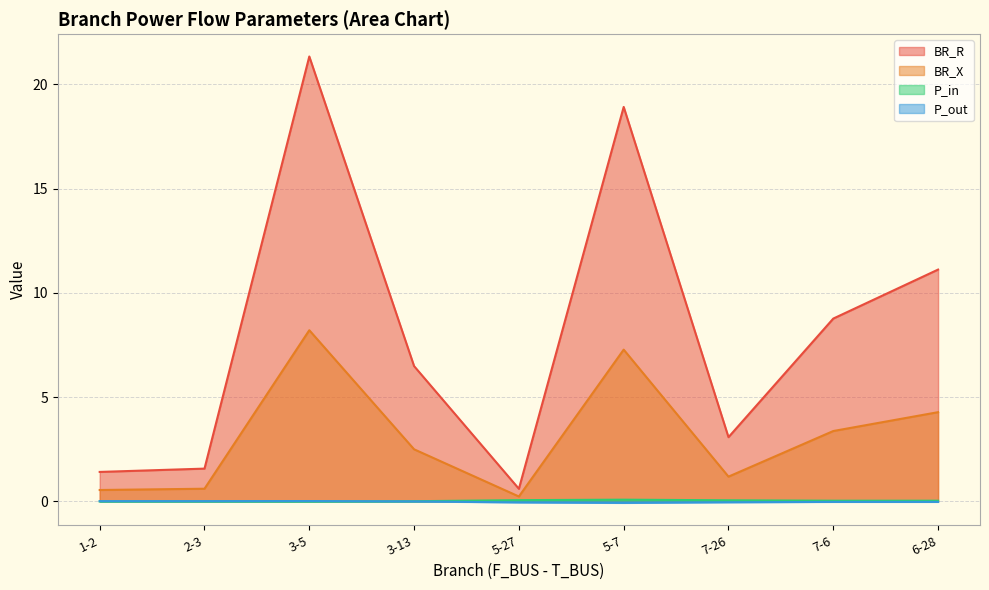

At which category is the sum across all series the highest?

3-5